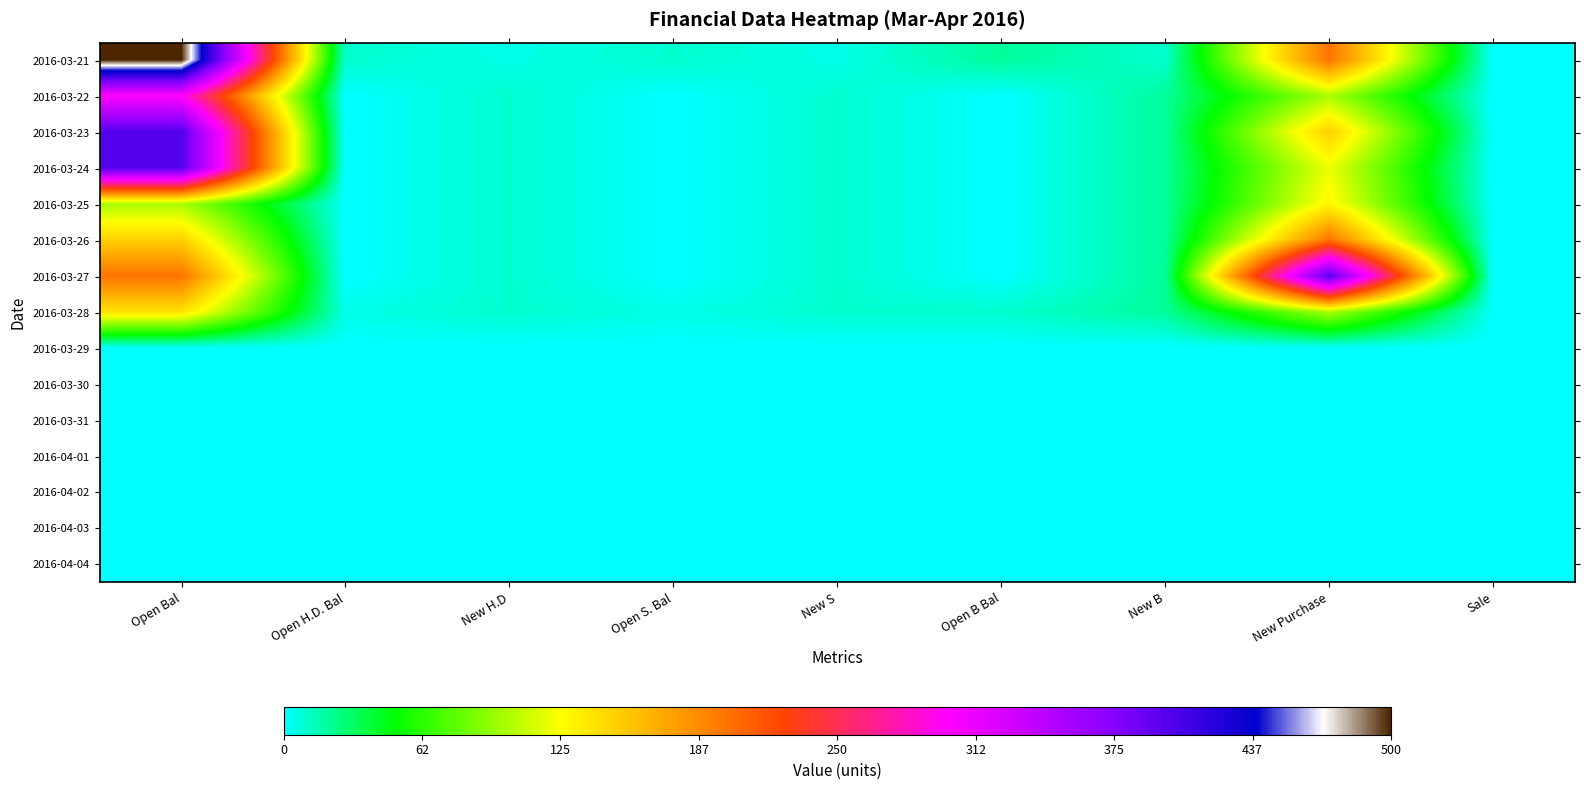

List the series in order of their peak value, lowest first.

2016-03-29, 2016-03-30, 2016-03-31, 2016-04-01, 2016-04-02, 2016-04-03, 2016-04-04, 2016-03-25, 2016-03-28, 2016-03-26, 2016-03-22, 2016-03-23, 2016-03-24, 2016-03-27, 2016-03-21